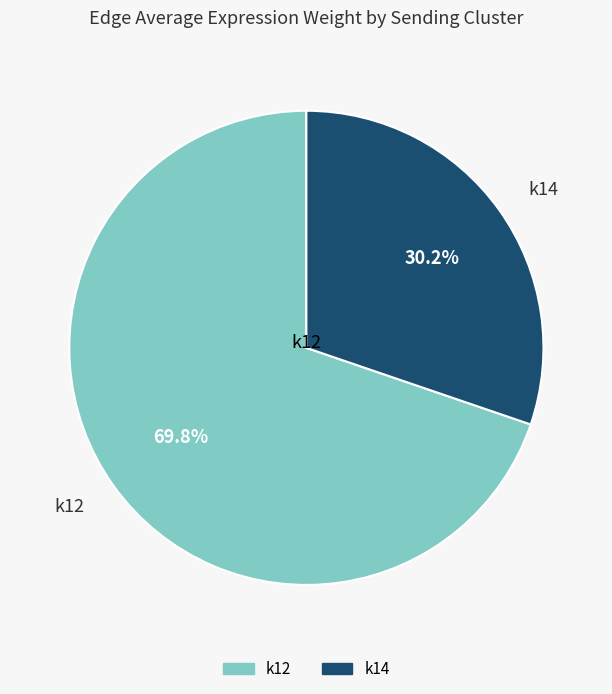

Does k12 account for over 50% of the chart?

Yes